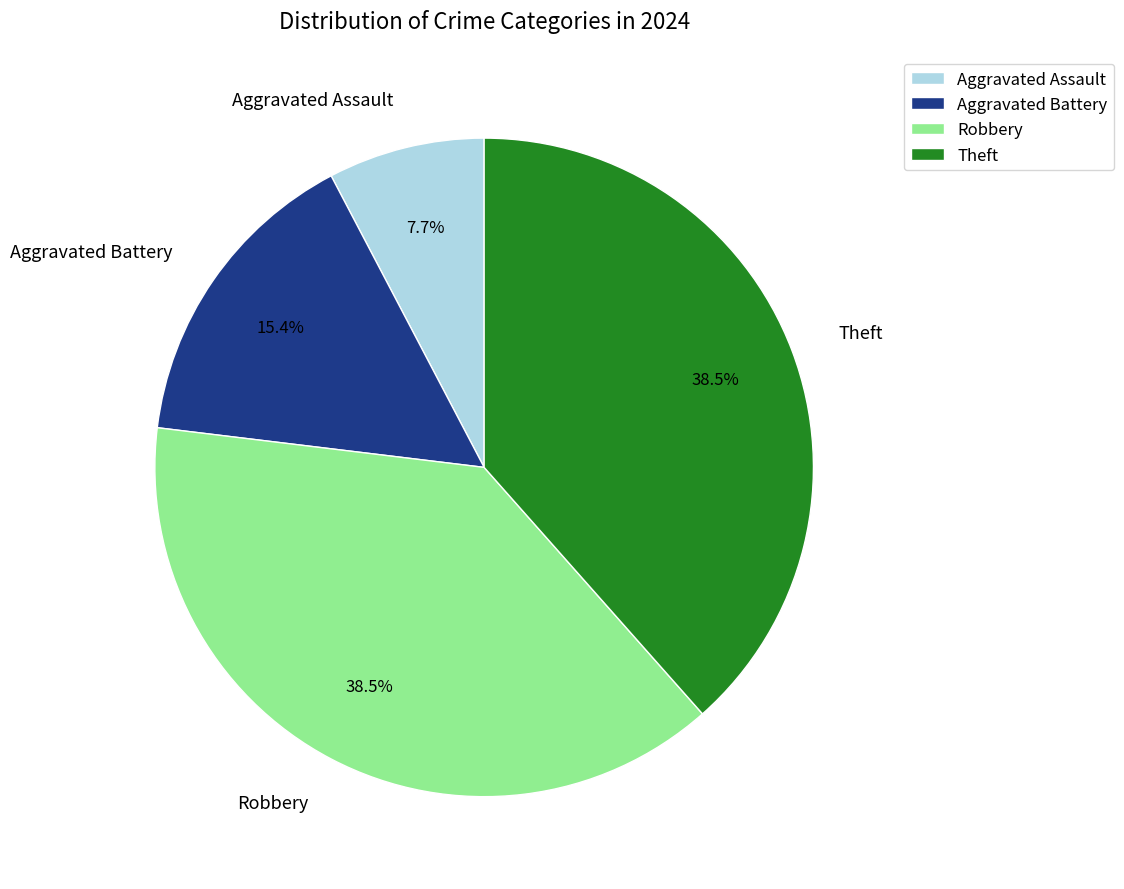

Which category has the smallest portion of the pie?

Aggravated Assault